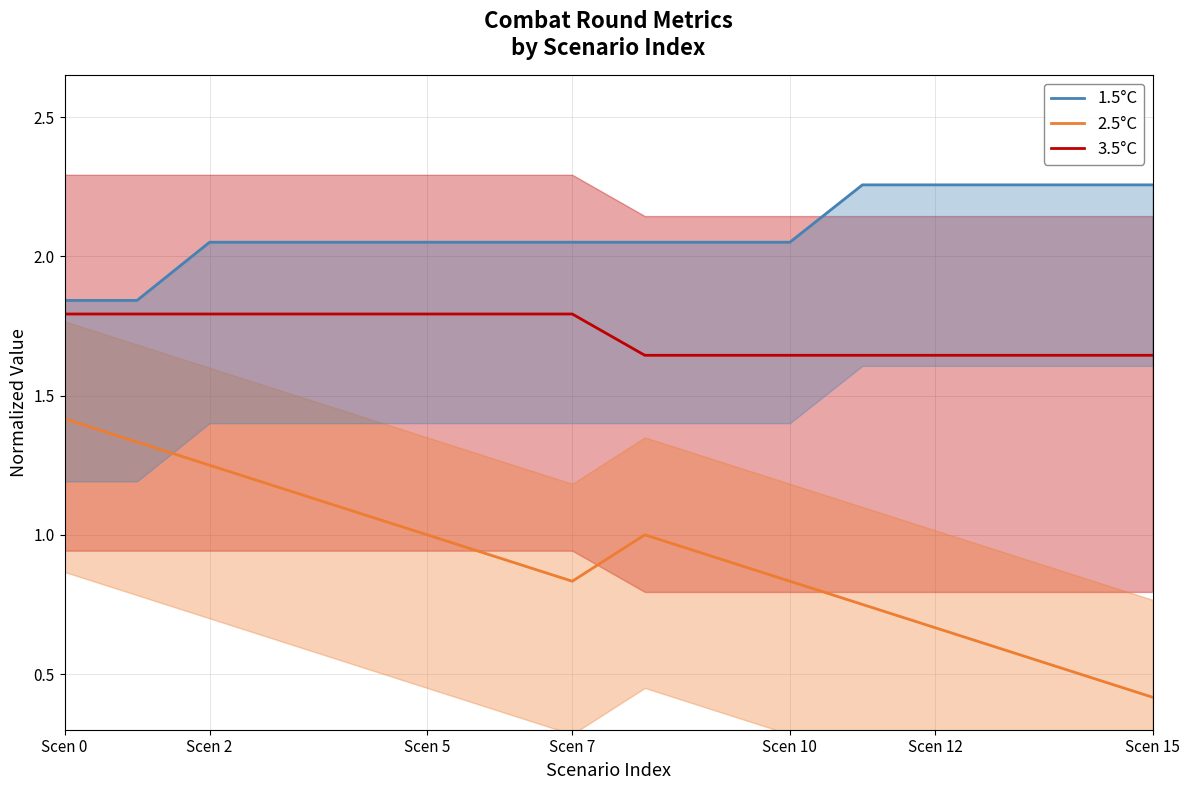

How many categories are shown in the chart?

16